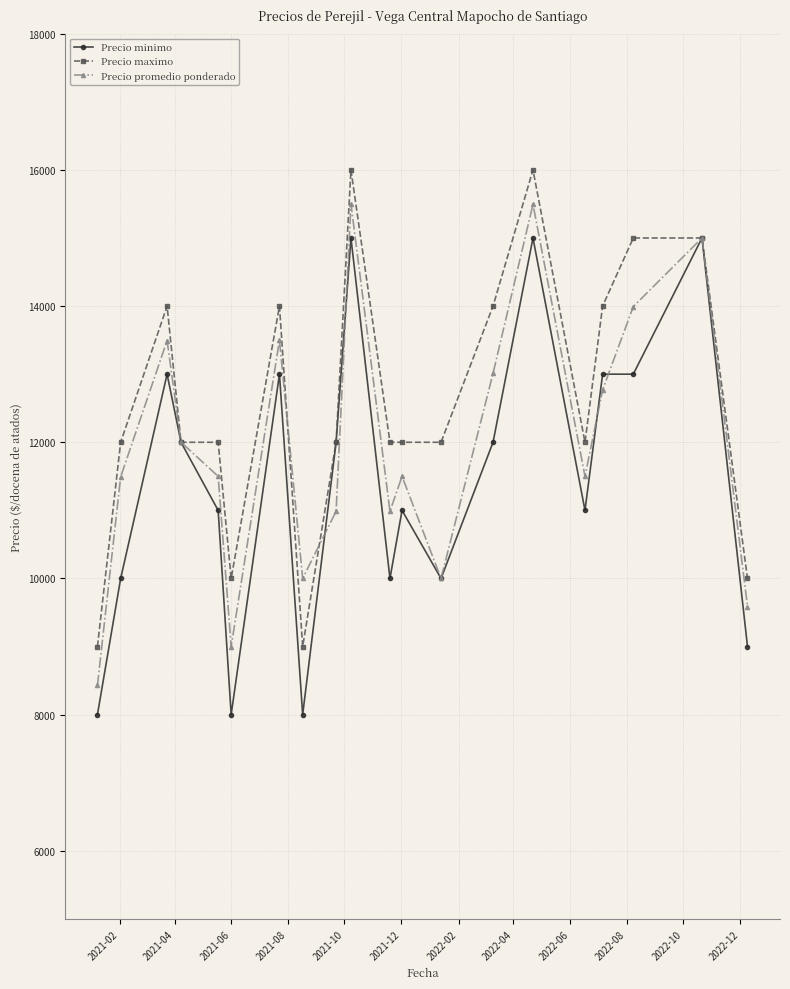

Rank the series by their average value, from lowest to highest.

Precio minimo, Precio promedio ponderado, Precio maximo